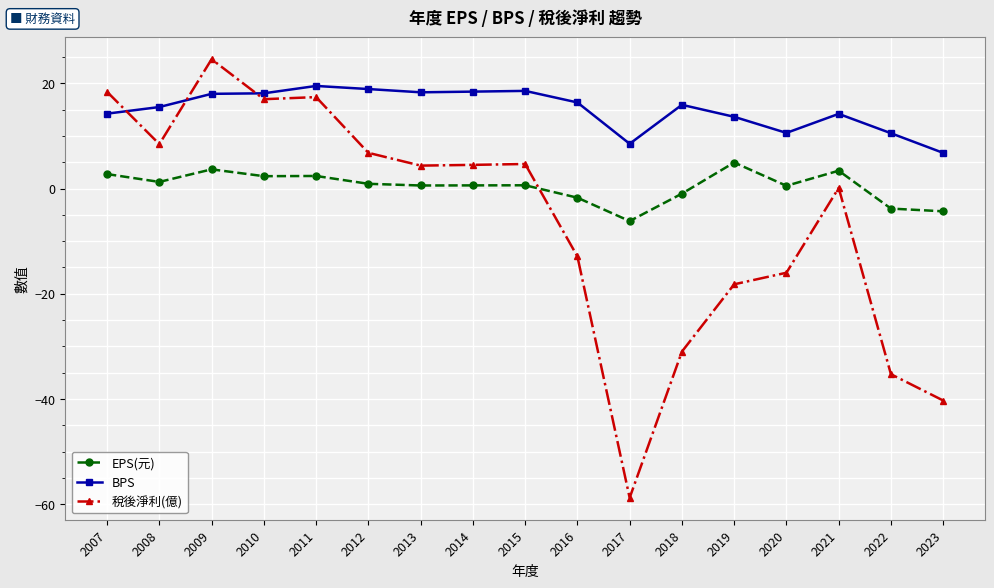

What are all the series names shown in the legend?

EPS(元), BPS, 稅後淨利(億)